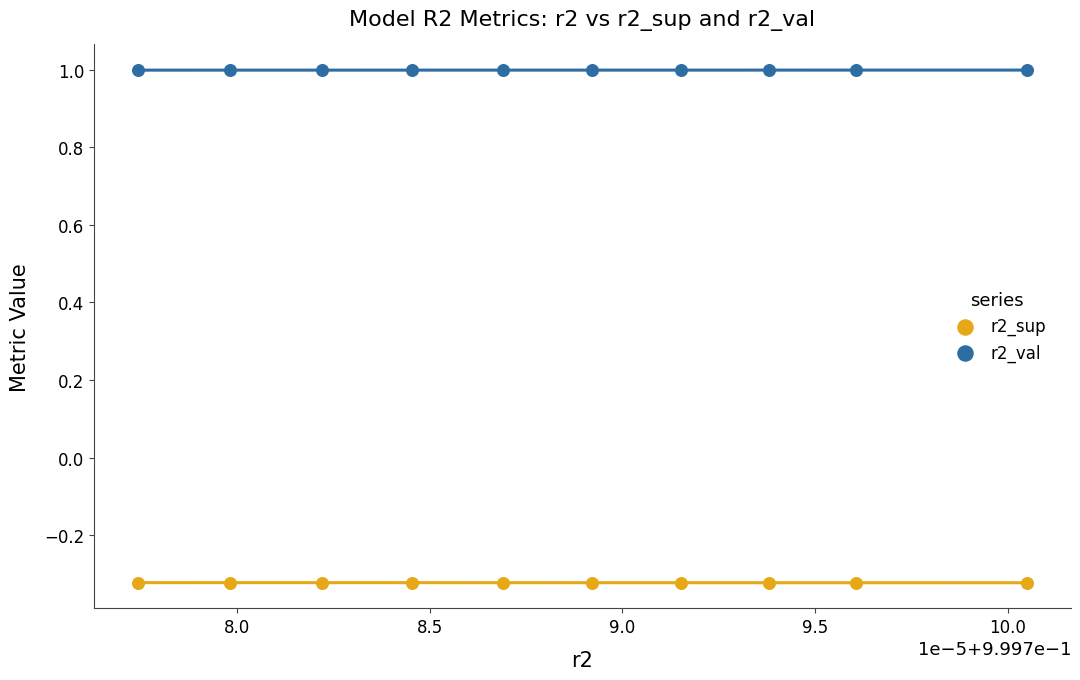

Across all data points, what is the range of Y values (max minus min)?

1.3